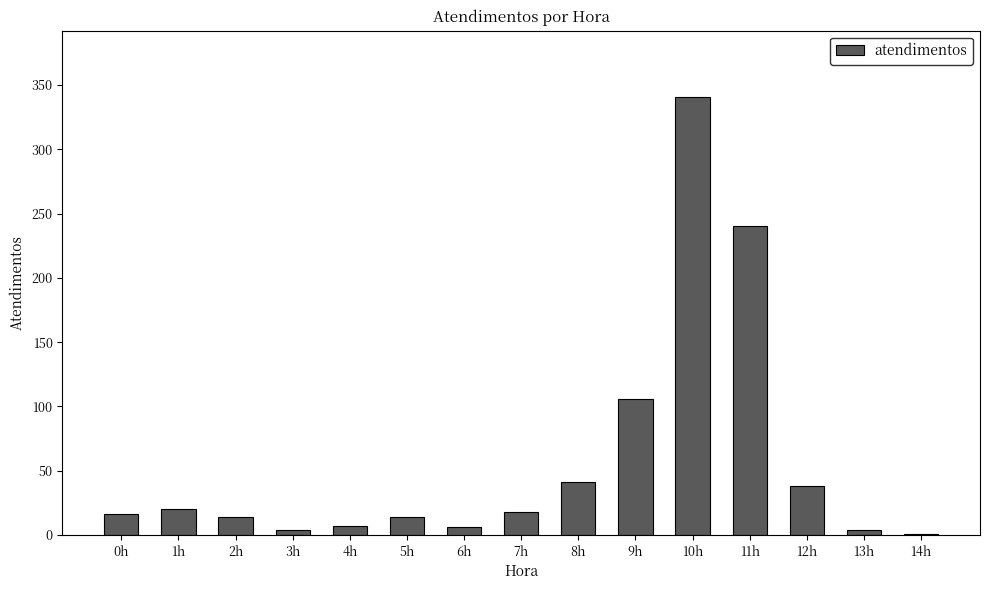

Does the chart contain stacked bars?

No